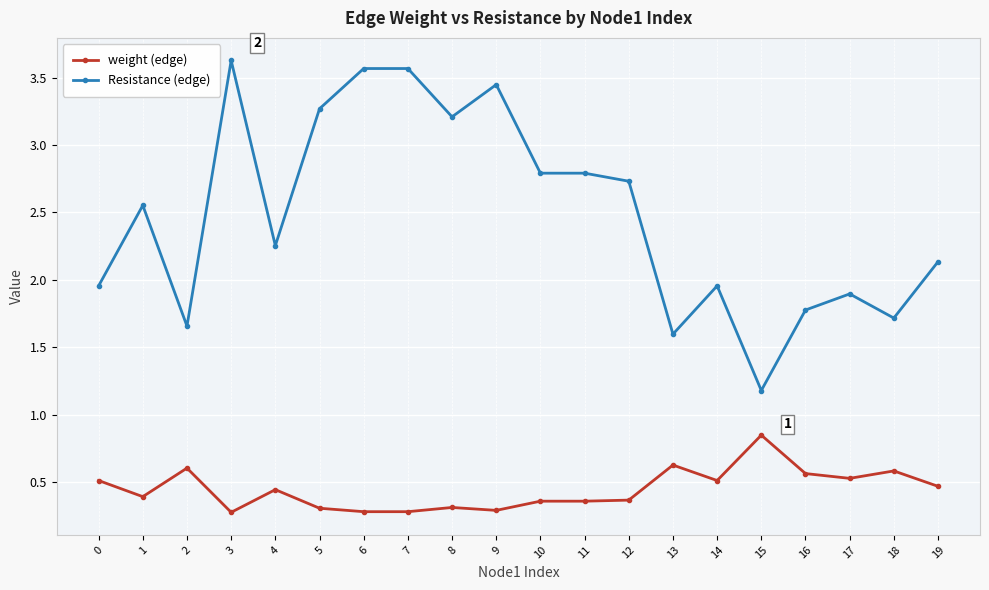

What is the difference between the weight (edge) values at 15 and 8?

0.5